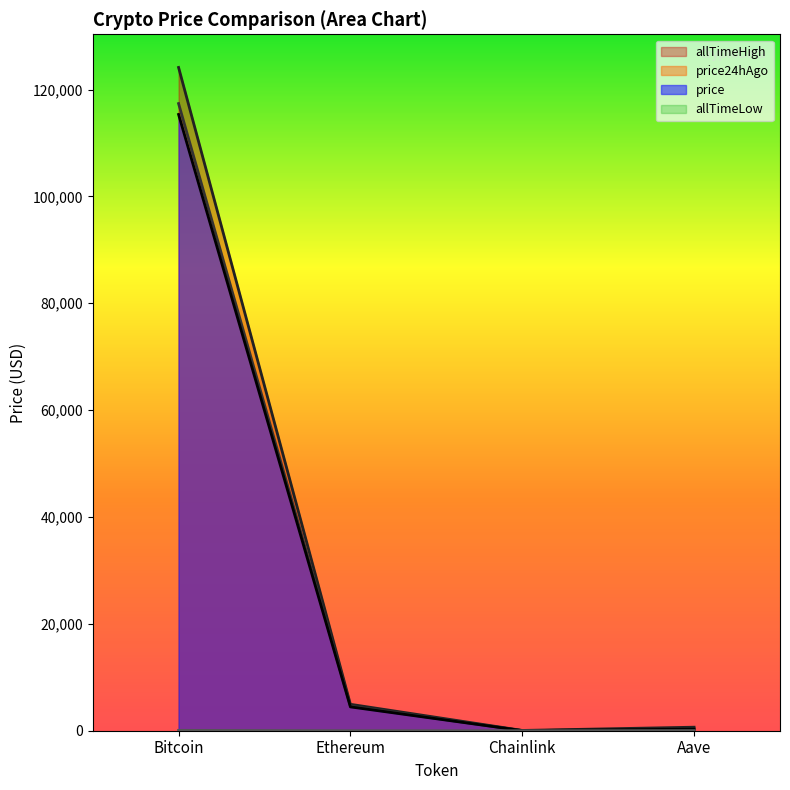

At which category is the sum across all series the highest?

Bitcoin